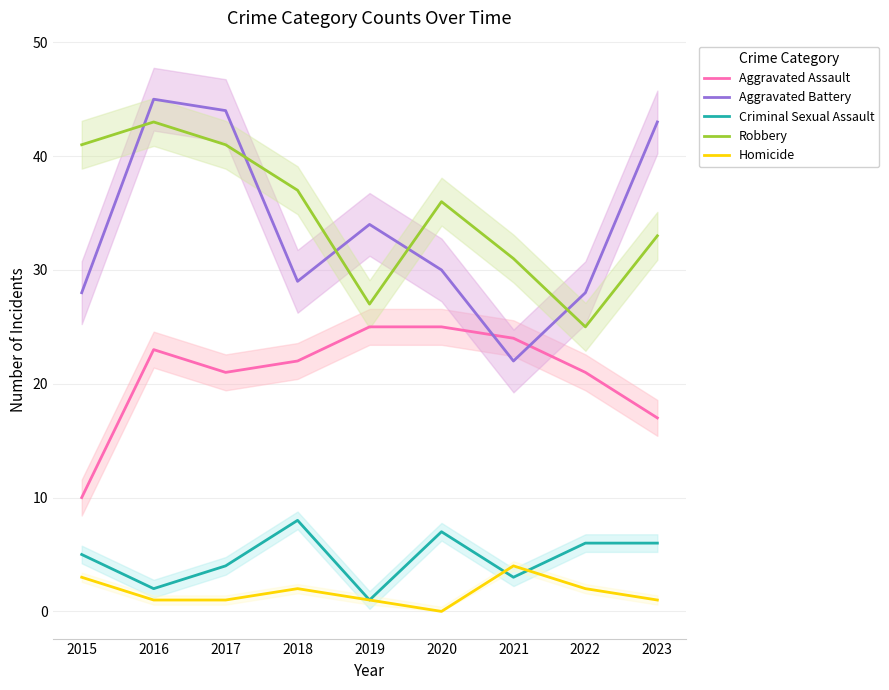

How many distinct data groups are displayed?

5